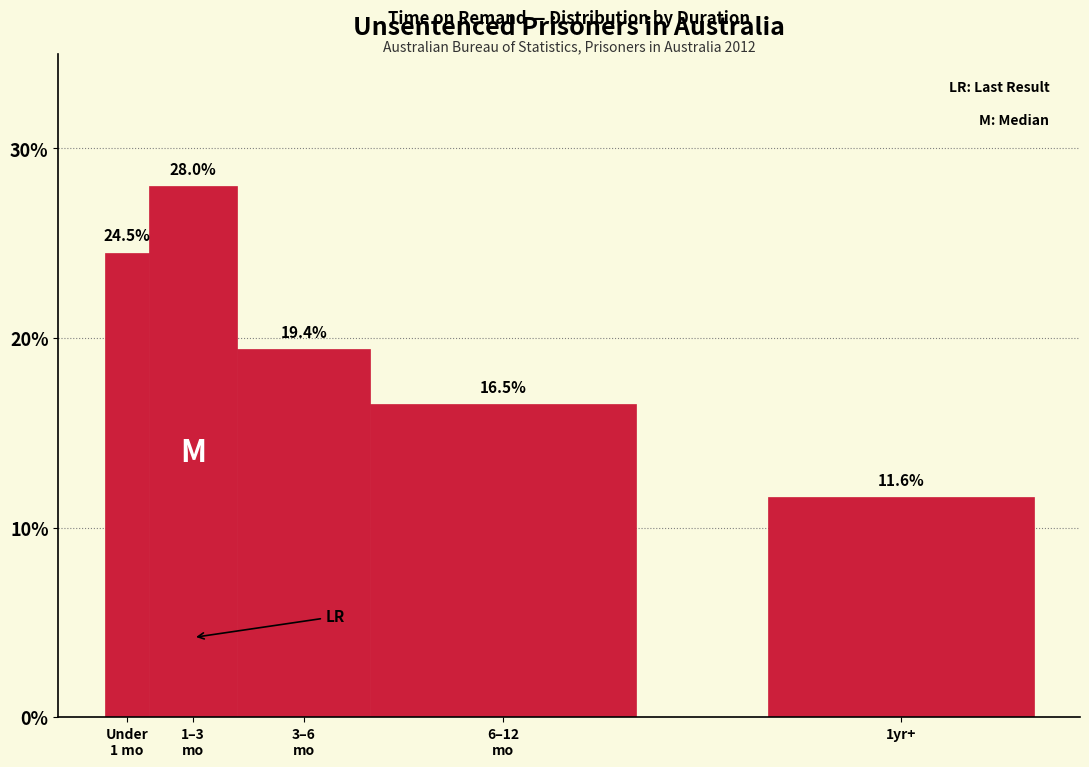

Reading left to right, what are all the values shown in this chart?

24.5	28.0	19.4	16.5	11.6